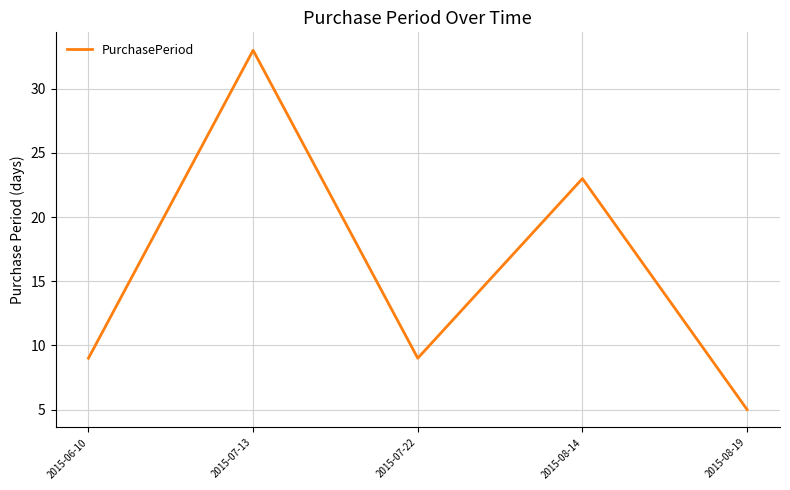

True or false: the data shows 3 at 2015-08-19.

False